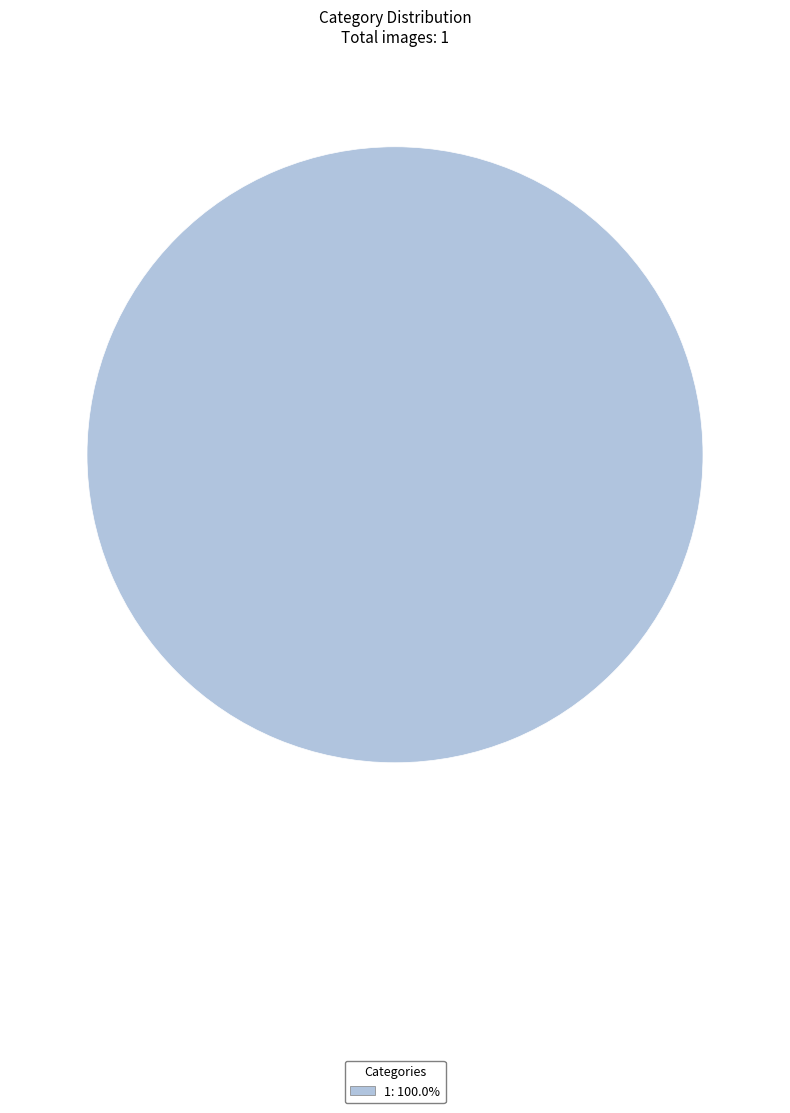

Does any single category account for the majority?

Yes